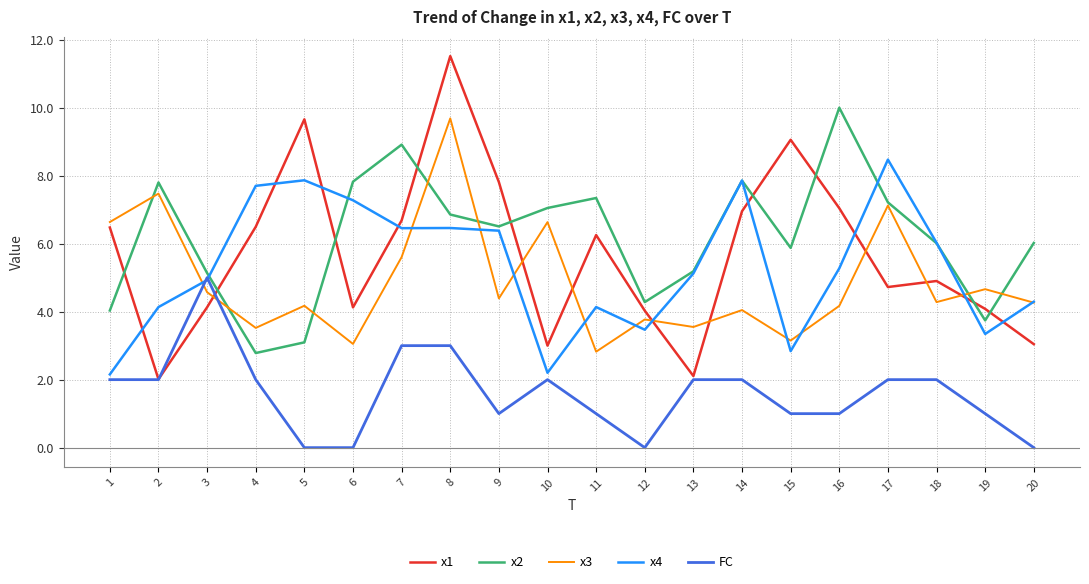

At how many categories does at least one series exceed 1?

20